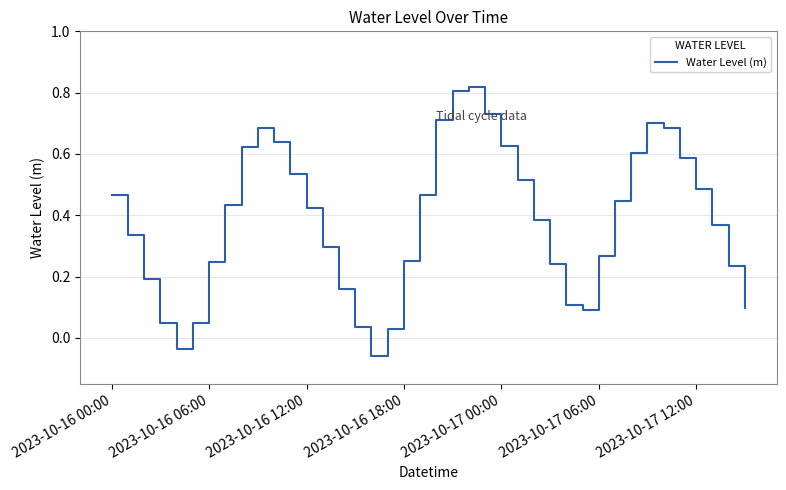

What is the difference between the maximum and minimum values?

0.9